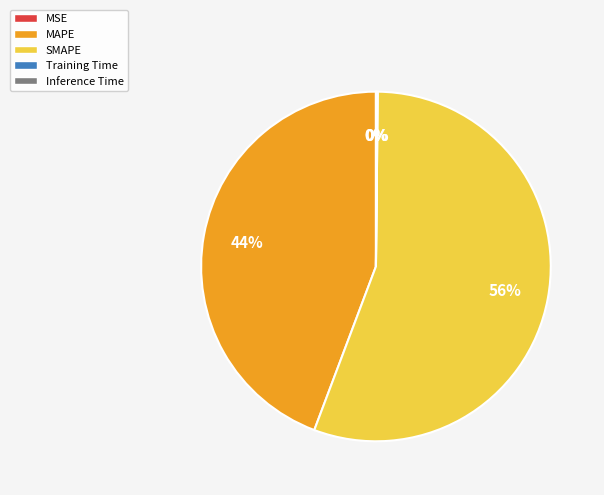

Which has a higher value, MAPE or SMAPE?

SMAPE